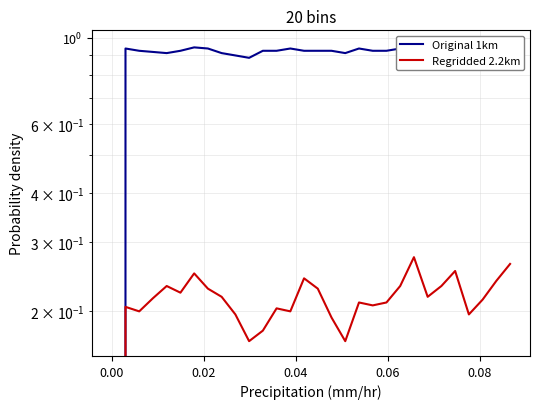

List the series in order of their overall mean, lowest first.

Regridded 2.2km, Original 1km